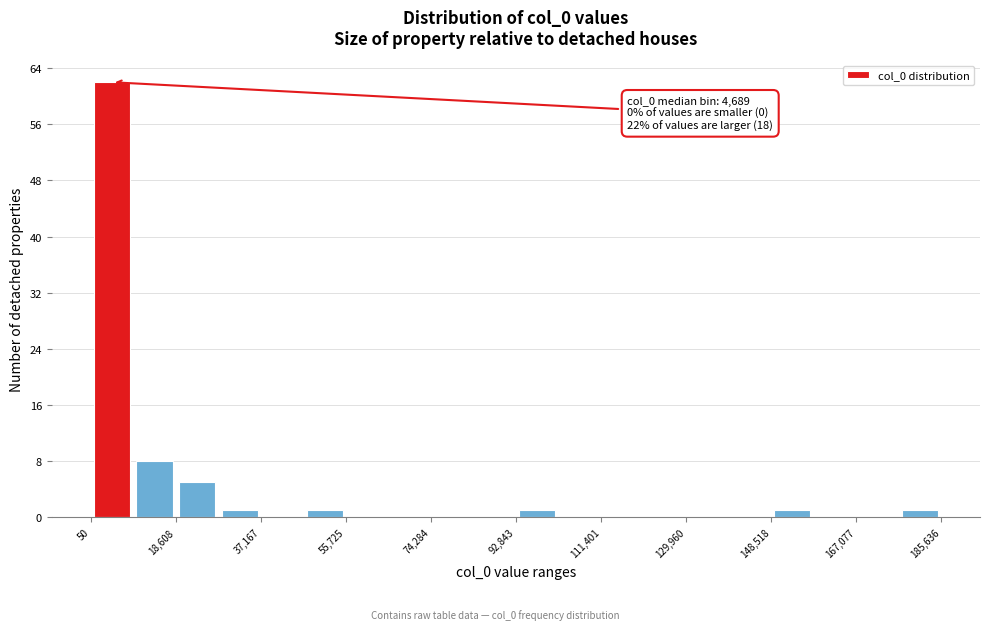

Over which range of the x-axis is the bar tallest?

0 to 10000